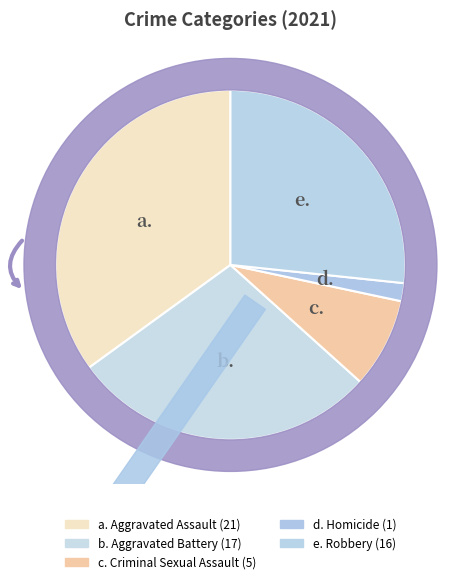

Rank the categories by value from highest to lowest.

Aggravated Assault, Aggravated Battery, Robbery, Criminal Sexual Assault, Homicide